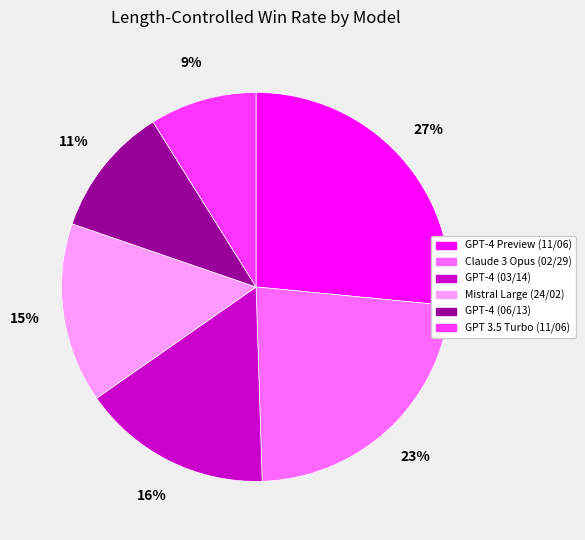

Combined, do GPT-4 (06/13) and Claude 3 Opus (02/29) account for over 50%?

No